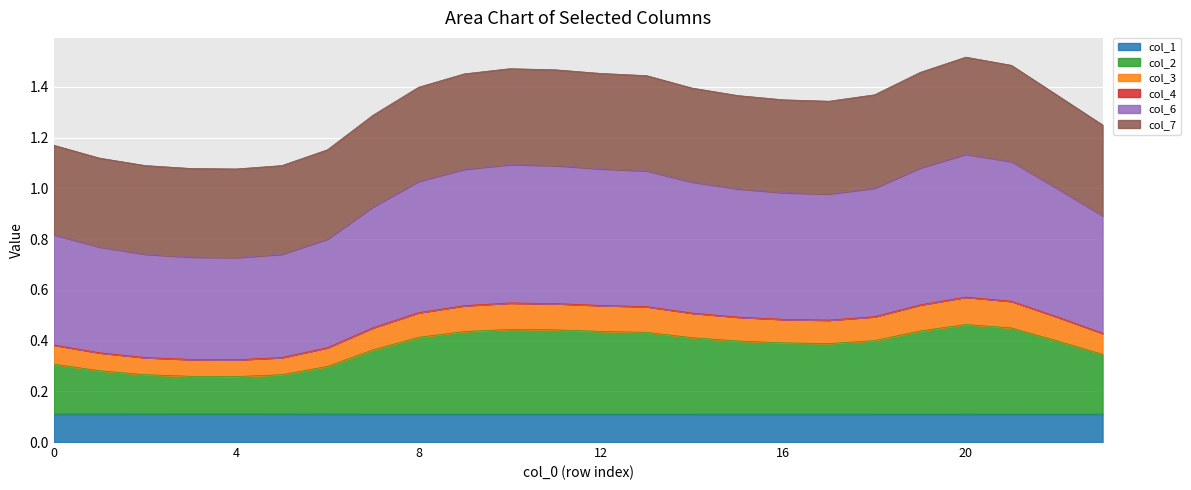

Which has a higher value, 19 or 21?

21